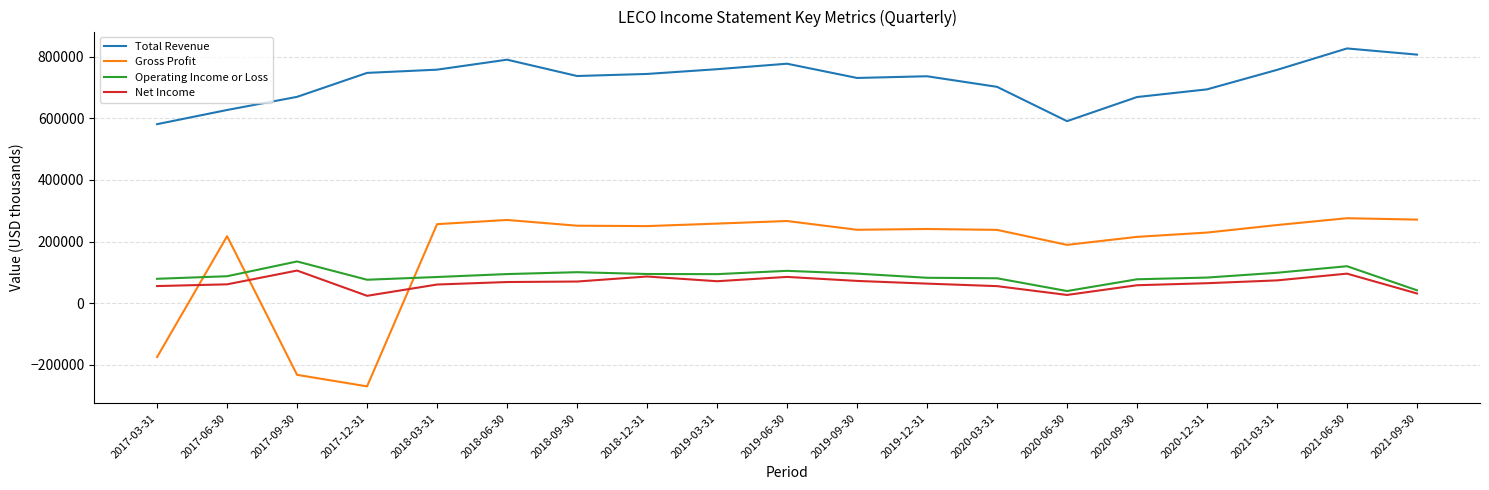

True or false: Net Income has more than 2 interior local peaks.

True